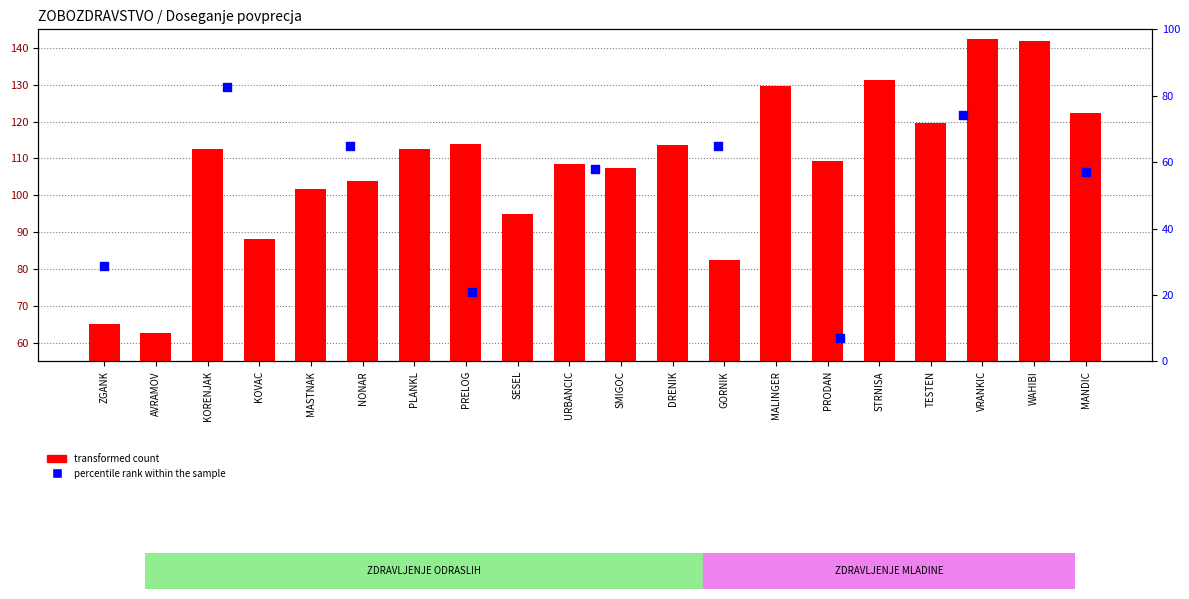

Which has a higher value, DRENIK or MANDIC?

MANDIC